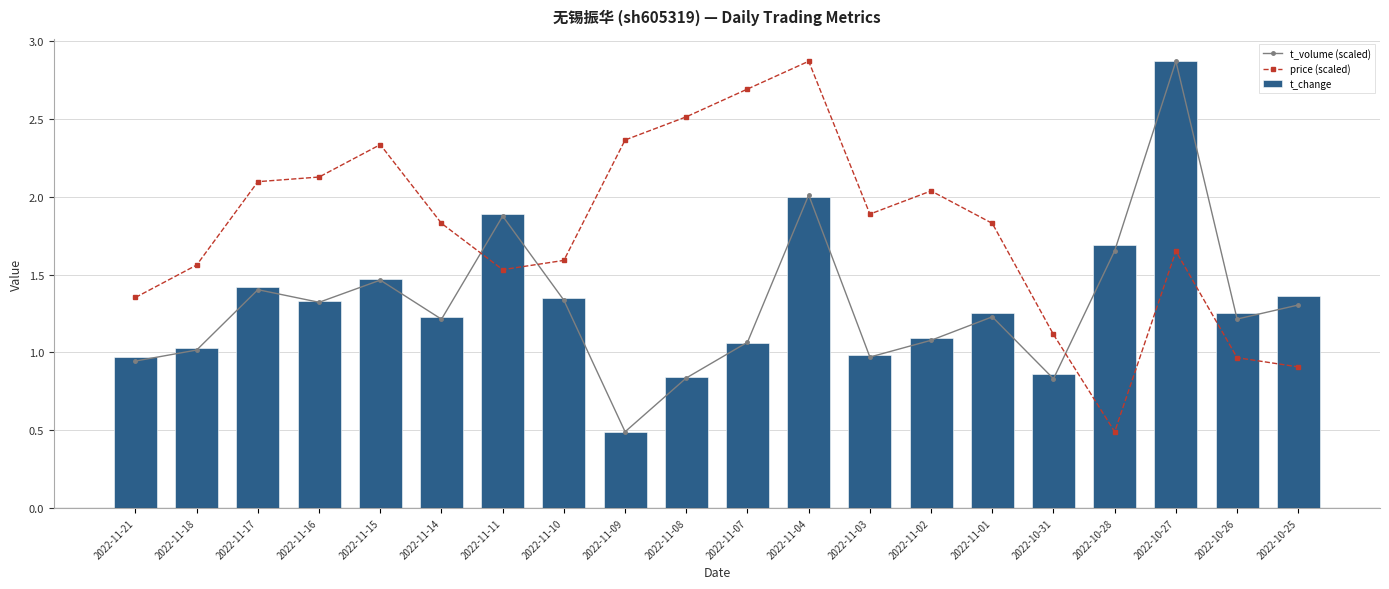

How many distinct data groups are displayed?

3